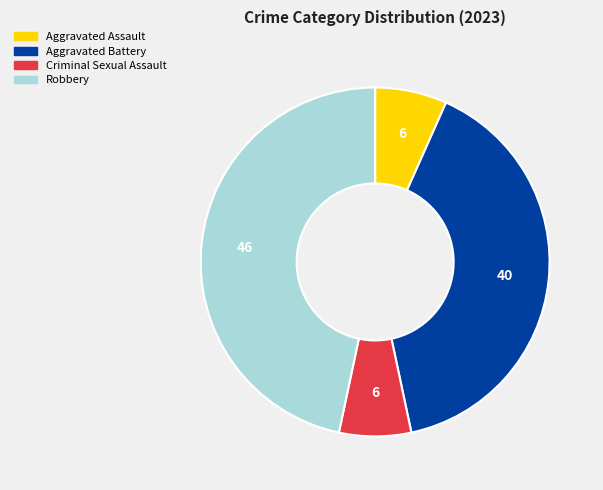

What is the largest slice in the pie chart?

Robbery